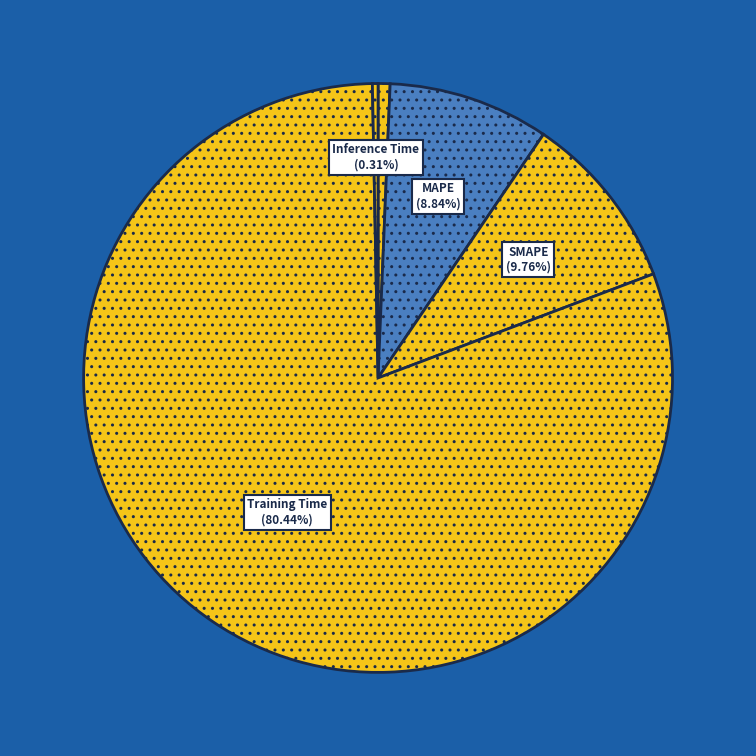

The MAPE slice represents 23% of the pie. True or false?

False